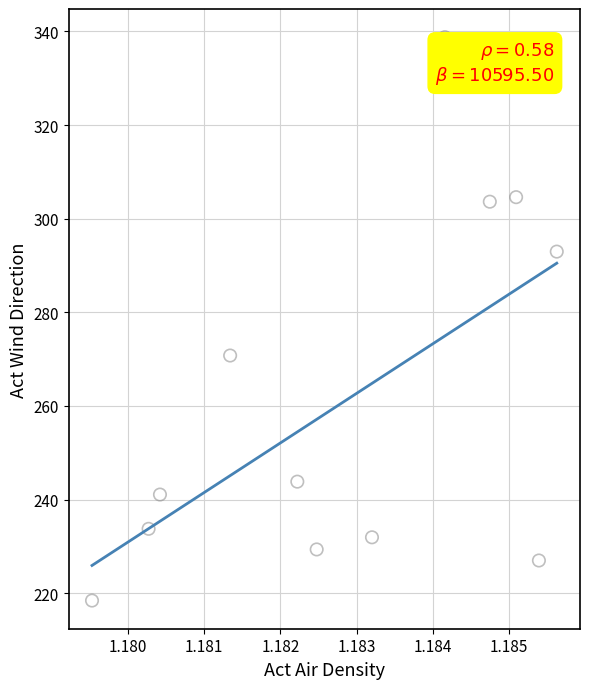

What Y value in the scatter plot is closest to 278?

270.8